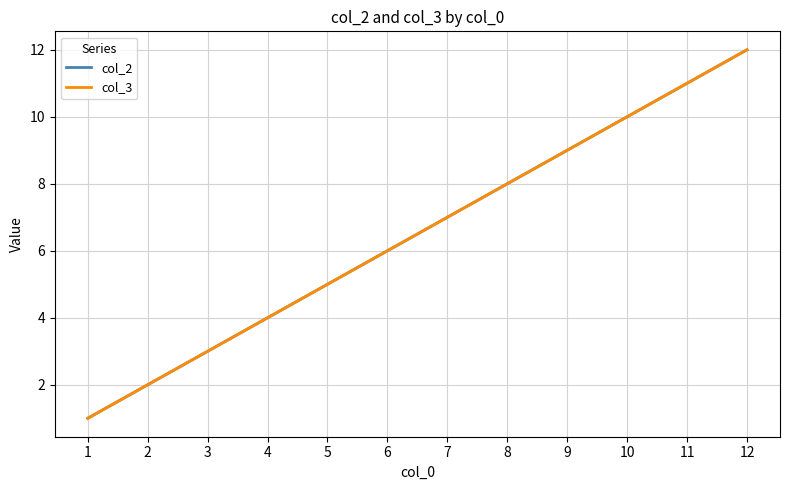

Which has a higher value, 10 or 8?

10